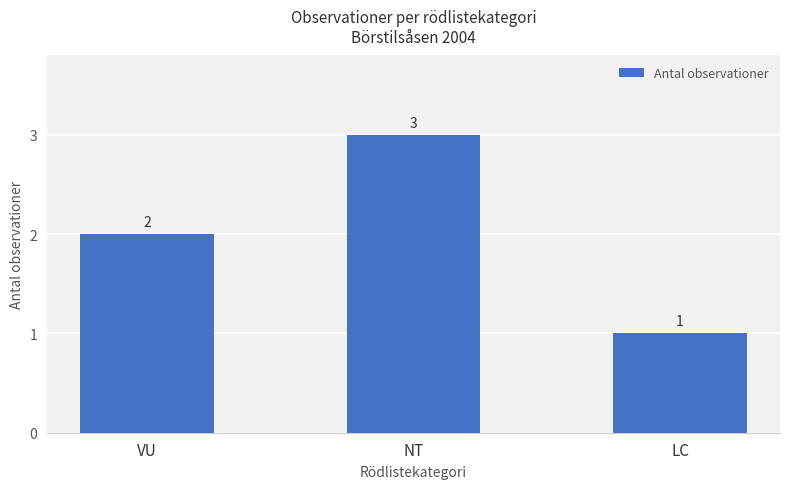

True or false: the data shows 2 at VU.

True